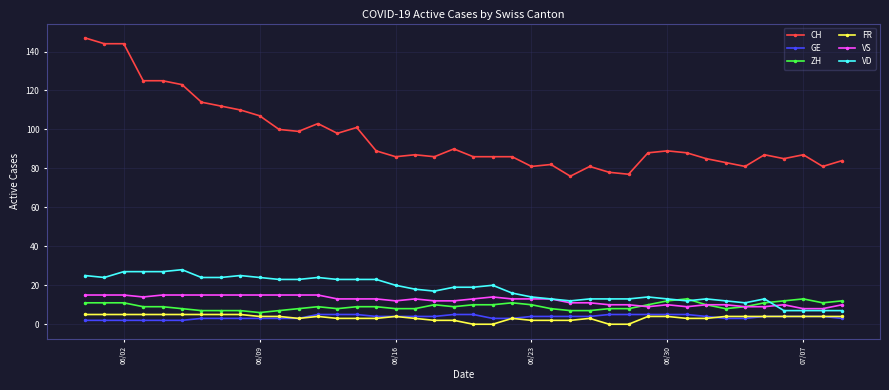

Which series has the widest spread of values?

CH